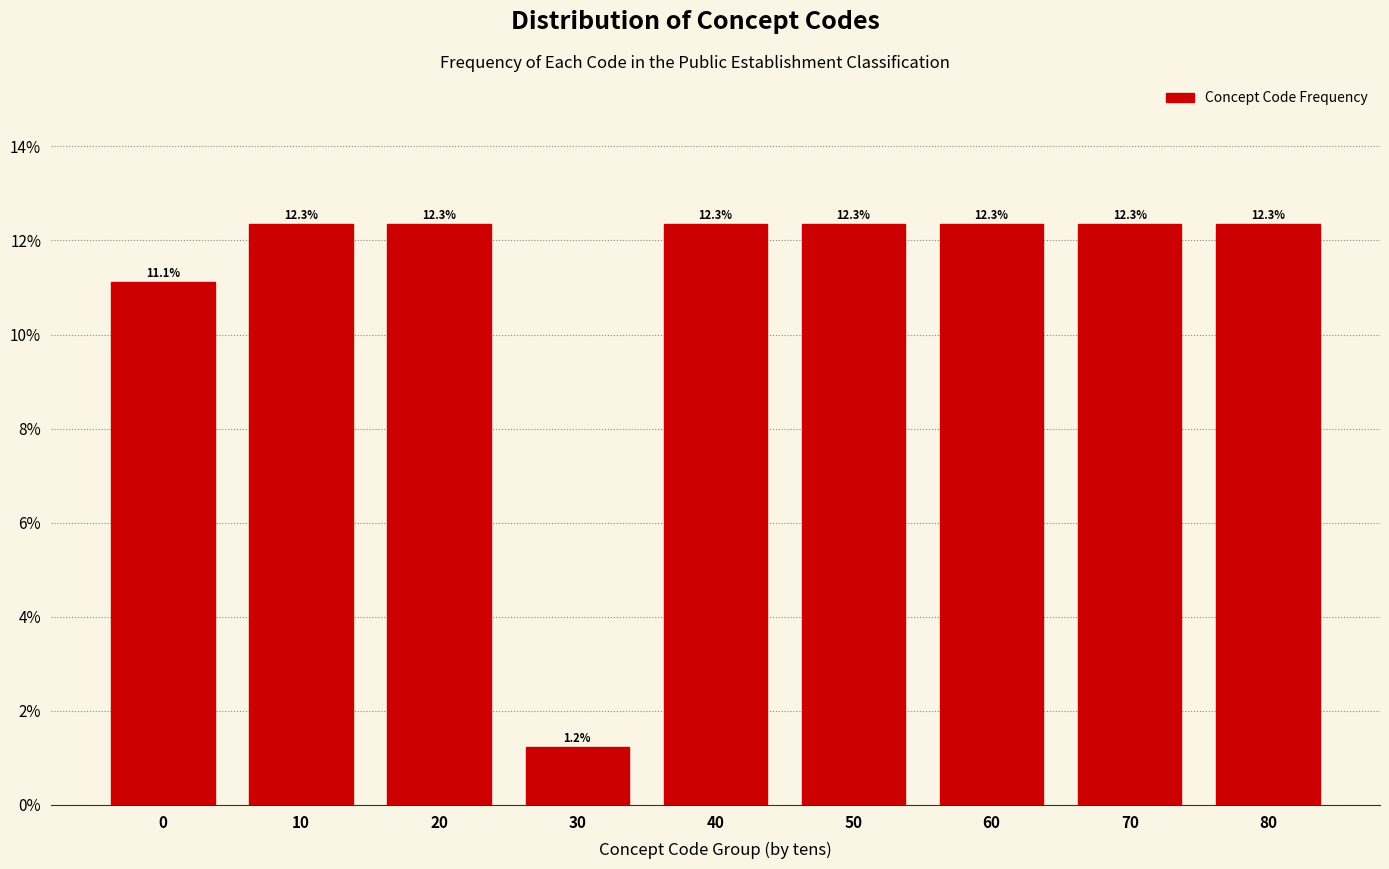

Reading left to right, list all the values displayed in this chart.

0=11.1	10=12.3	20=12.3	30=1.2	40=12.3	50=12.3	60=12.3	70=12.3	80=12.3